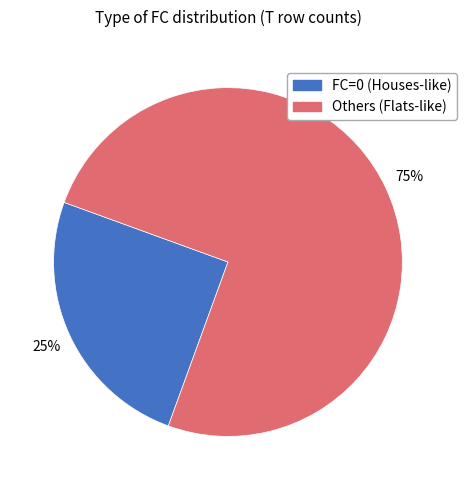

To the nearest percent, what is the difference between the largest and smallest slice percentages?

50%